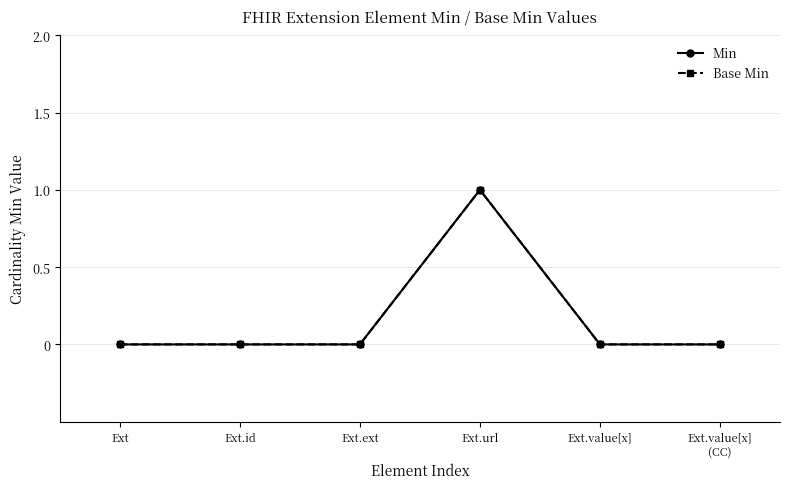

Does the chart have visible grid lines?

Yes